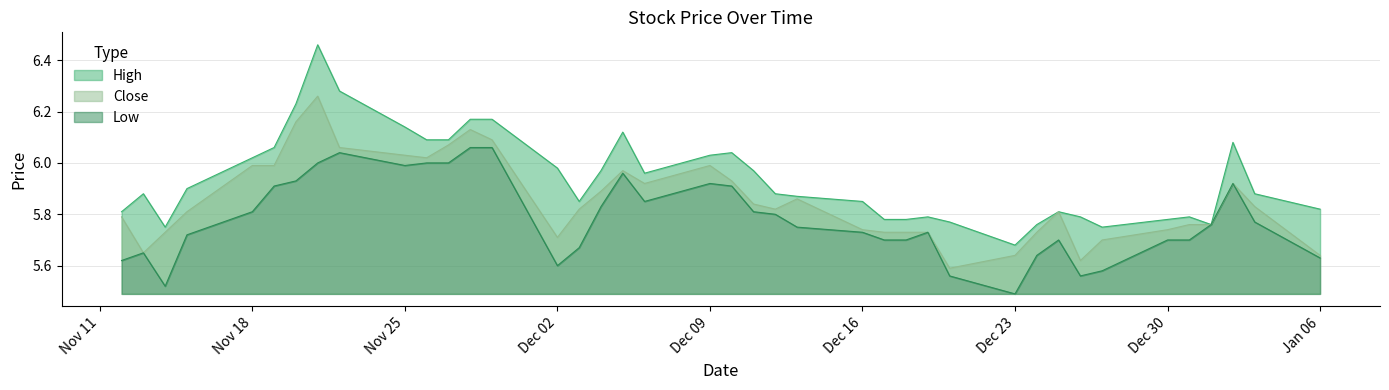

List the series in order of their peak value, lowest first.

Low, Close, High